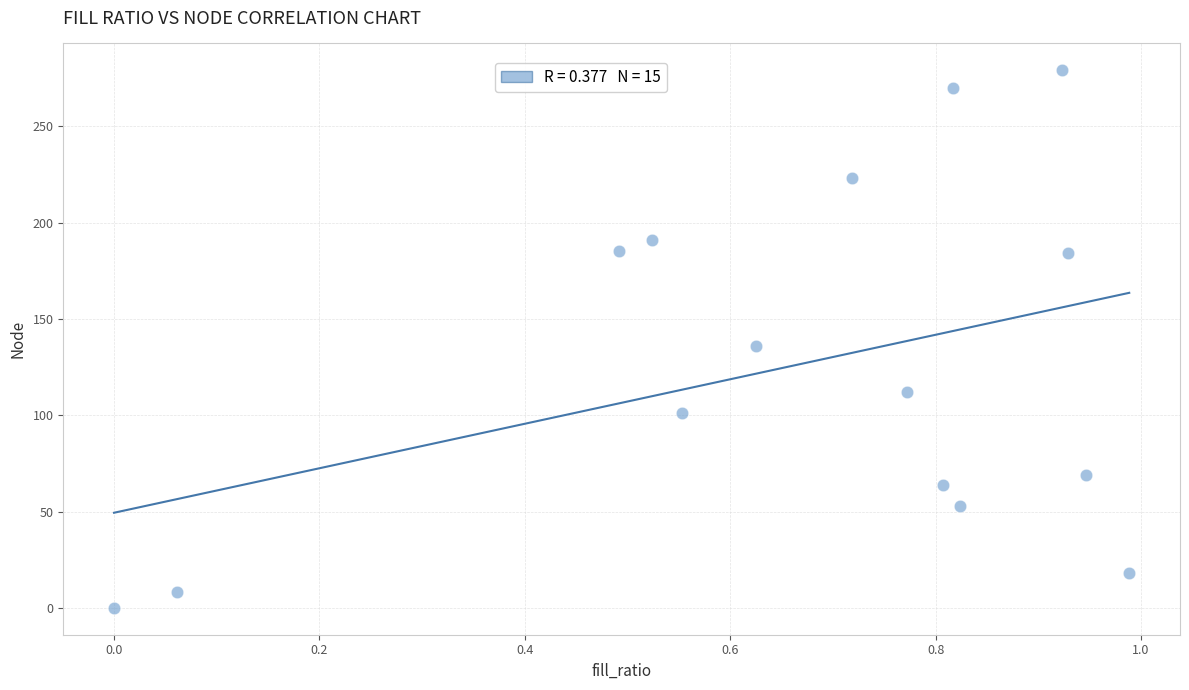

What is the range of Y values (max minus min)?

279